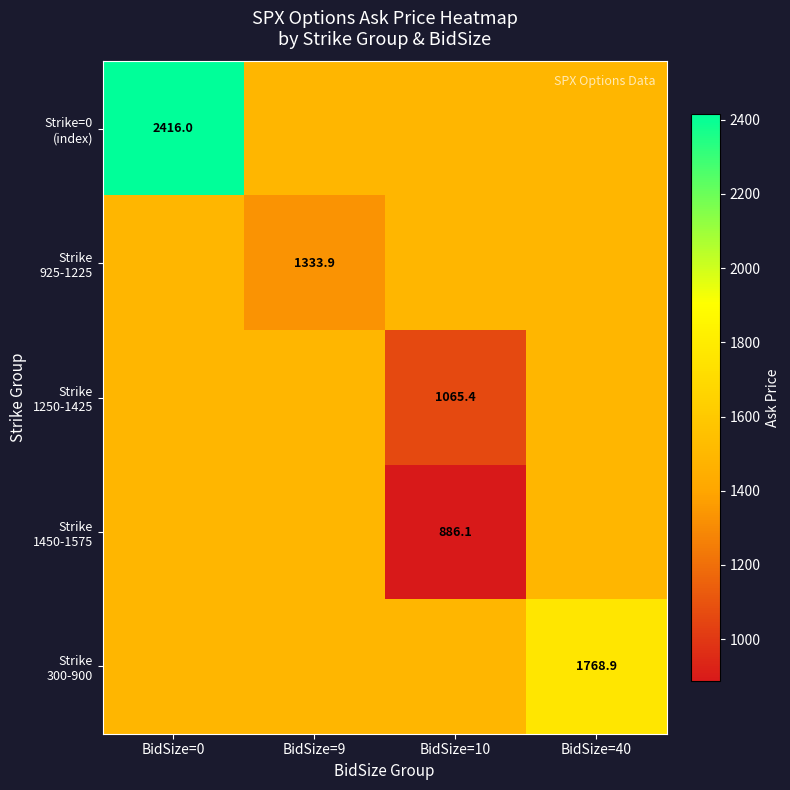

Rank the series at BidSize=9 from highest to lowest value.

Strike=0 (index), Strike 1250-1425, Strike 1450-1575, Strike 300-900, Strike 925-1225